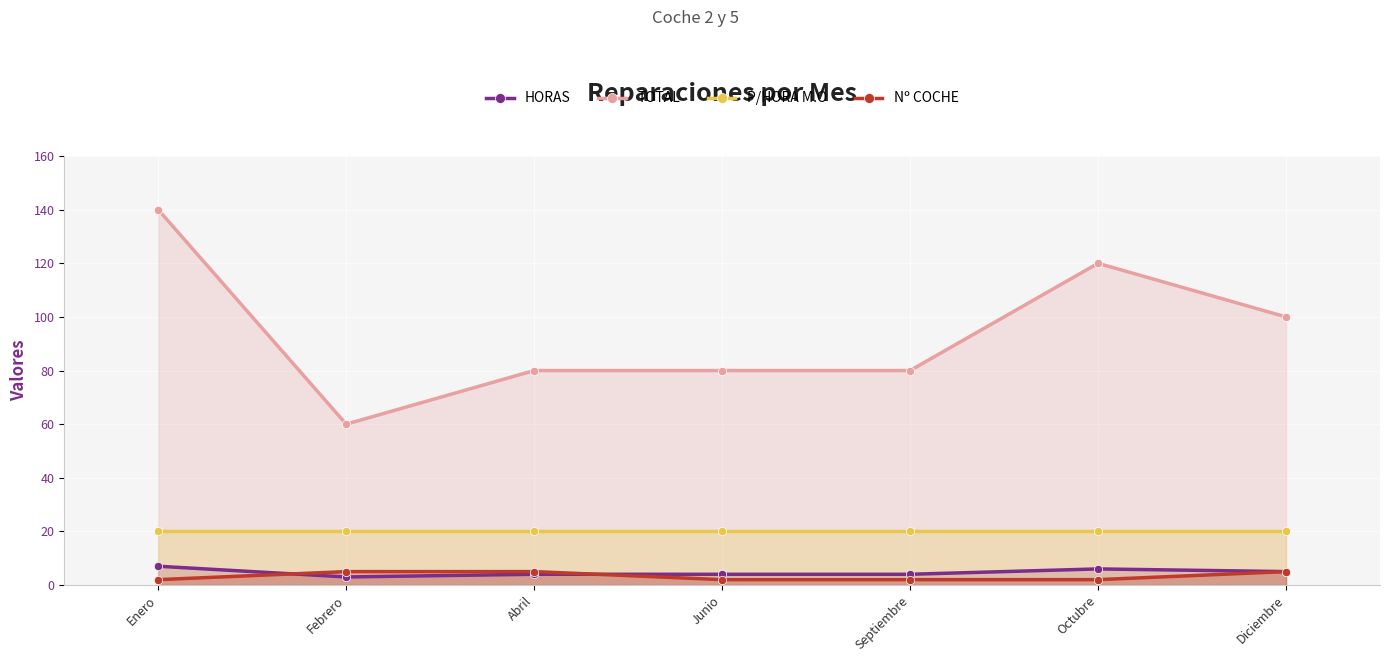

What position from the right is Abril?

5